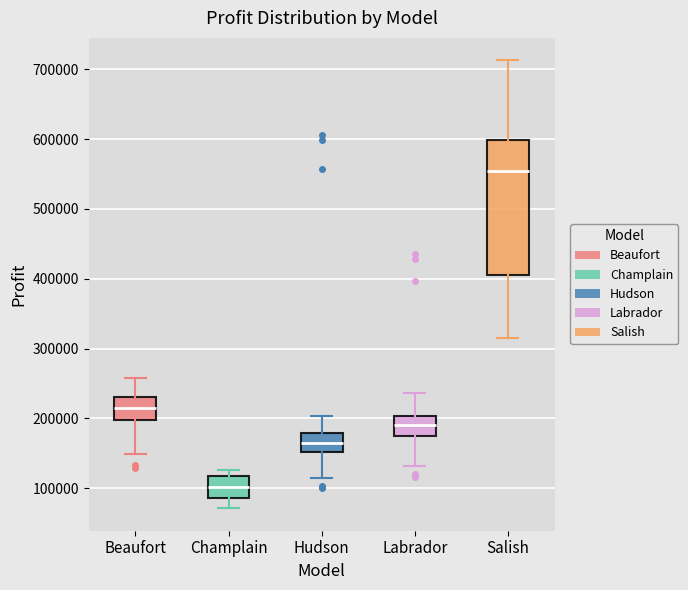

Comparing the boxes themselves (not the whiskers), which one is the tallest?

Salish